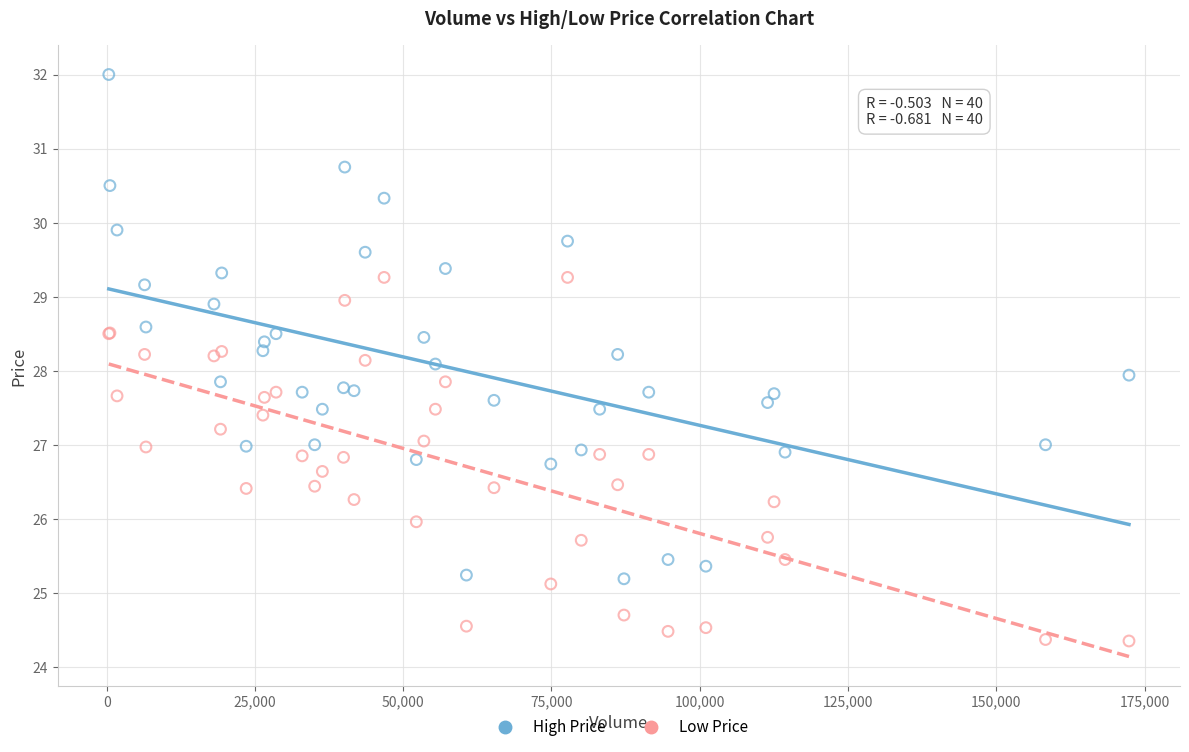

What is the X range (max minus min) for the scatter plot?

172017.0